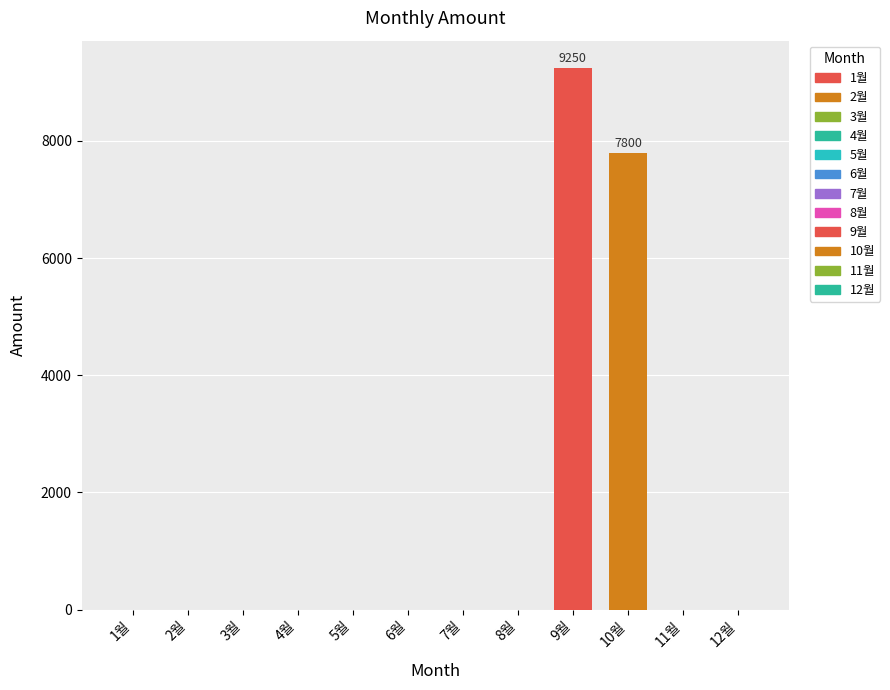

Is it true that the value at 7월 is 4310?

False